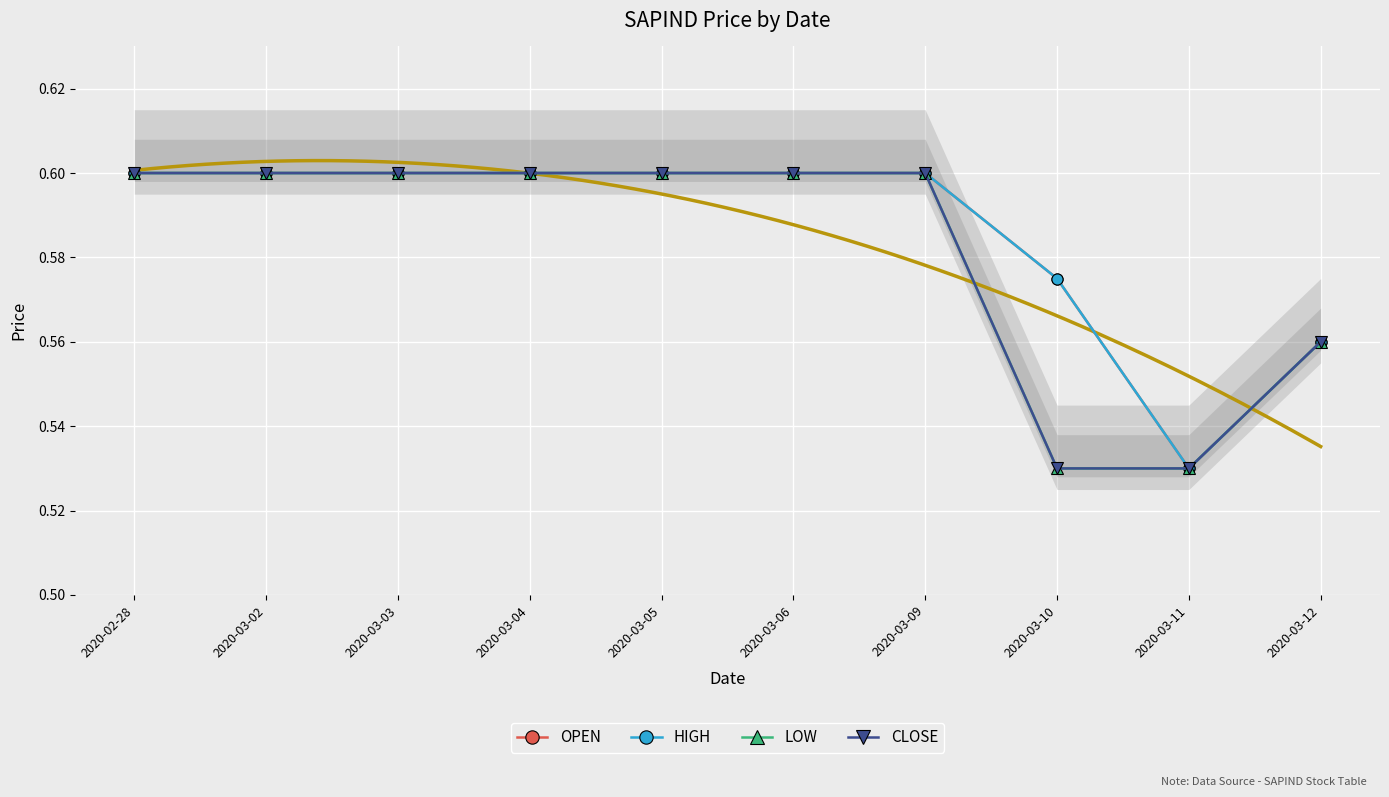

At which category is the sum across all series the highest?

2020-02-28